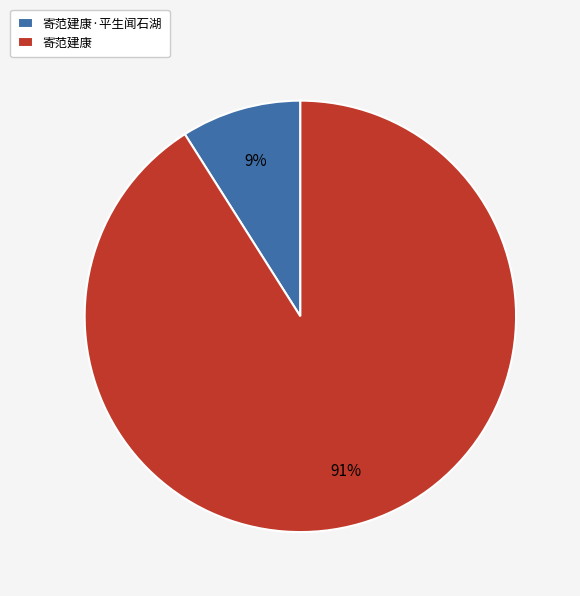

To the nearest percent, what is the combined percentage of 寄范建康·平生闻石湖 and 寄范建康?

100%